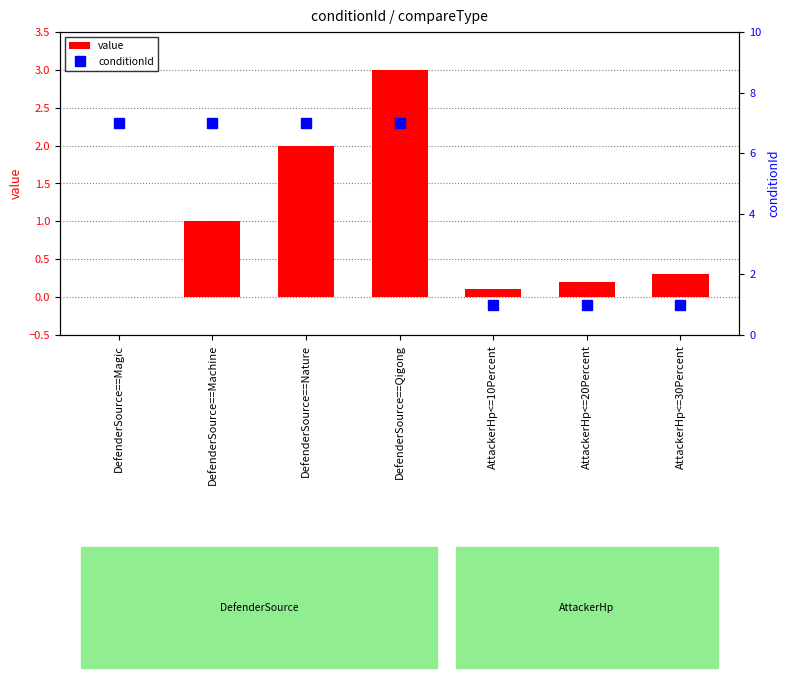

Rank the categories by conditionId value from lowest to highest.

AttackerHp<=10Percent, AttackerHp<=20Percent, AttackerHp<=30Percent, DefenderSource==Magic, DefenderSource==Machine, DefenderSource==Nature, DefenderSource==Qigong